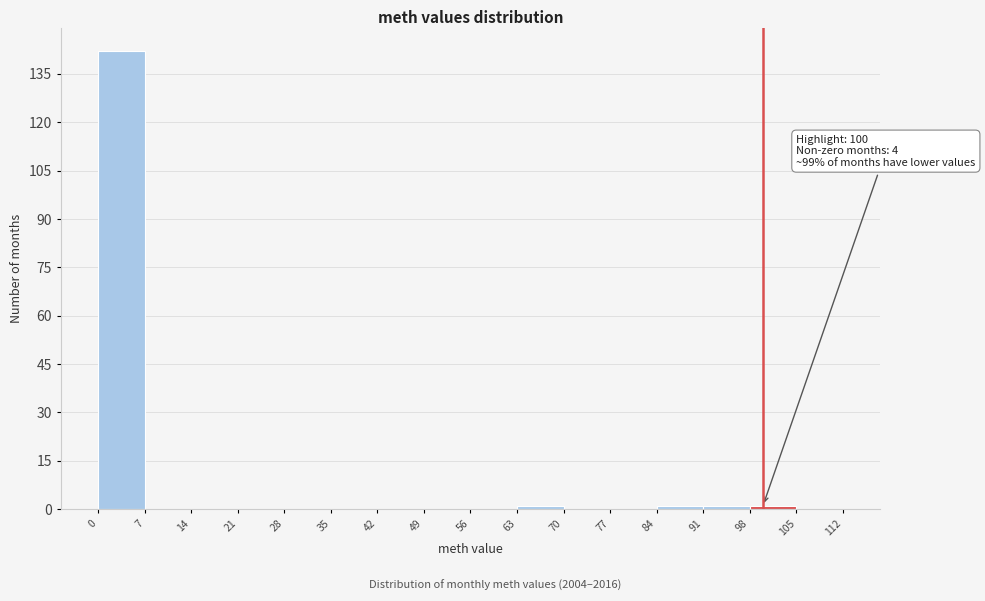

Which range on the x-axis has the tallest bar?

0 to 7